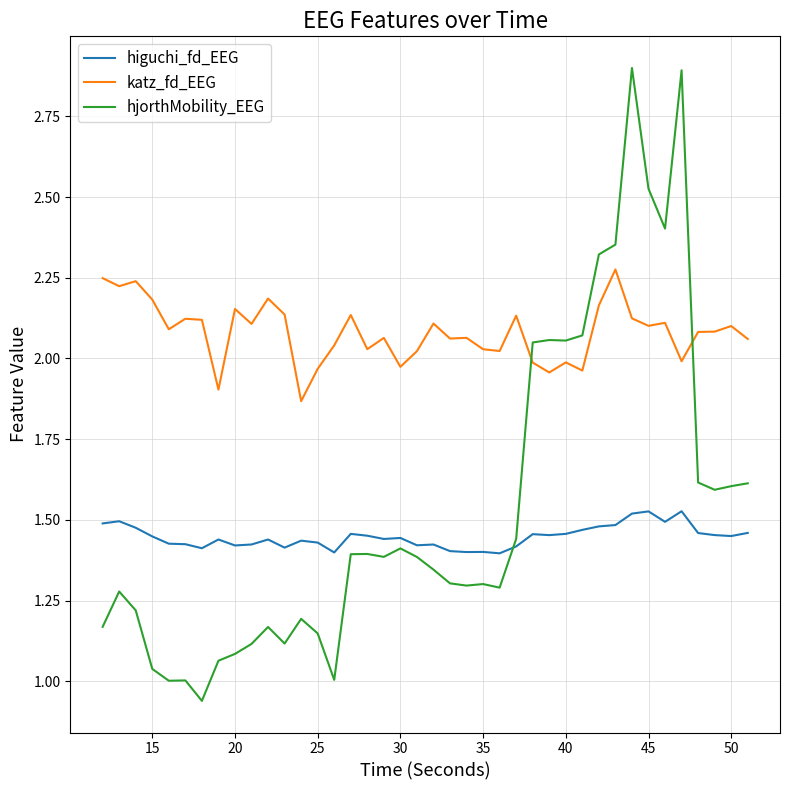

List the series in order of their peak value, lowest first.

higuchi_fd_EEG, katz_fd_EEG, hjorthMobility_EEG